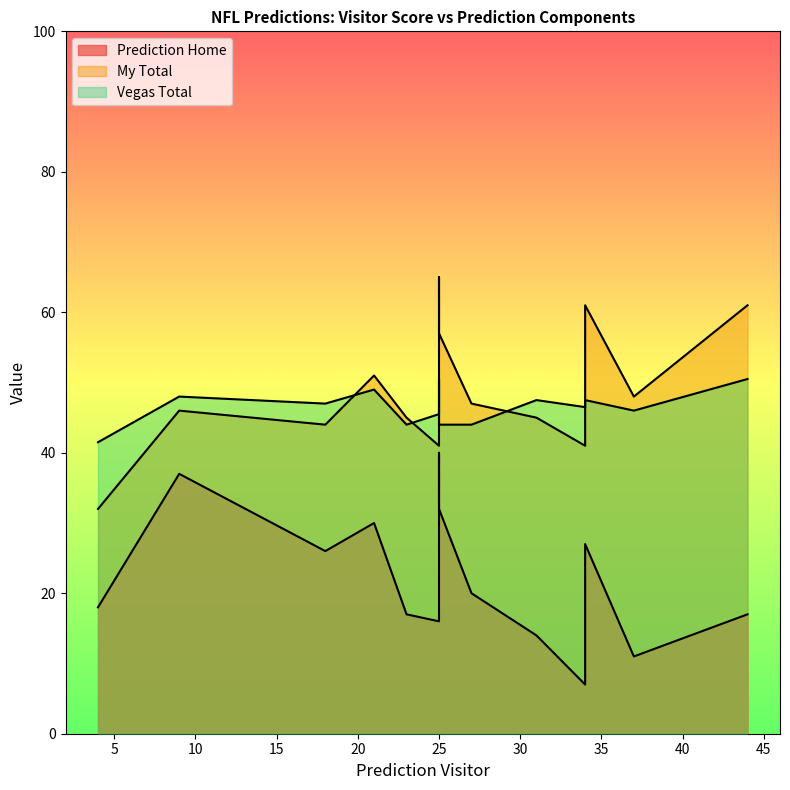

What is the greatest value displayed?

65.0